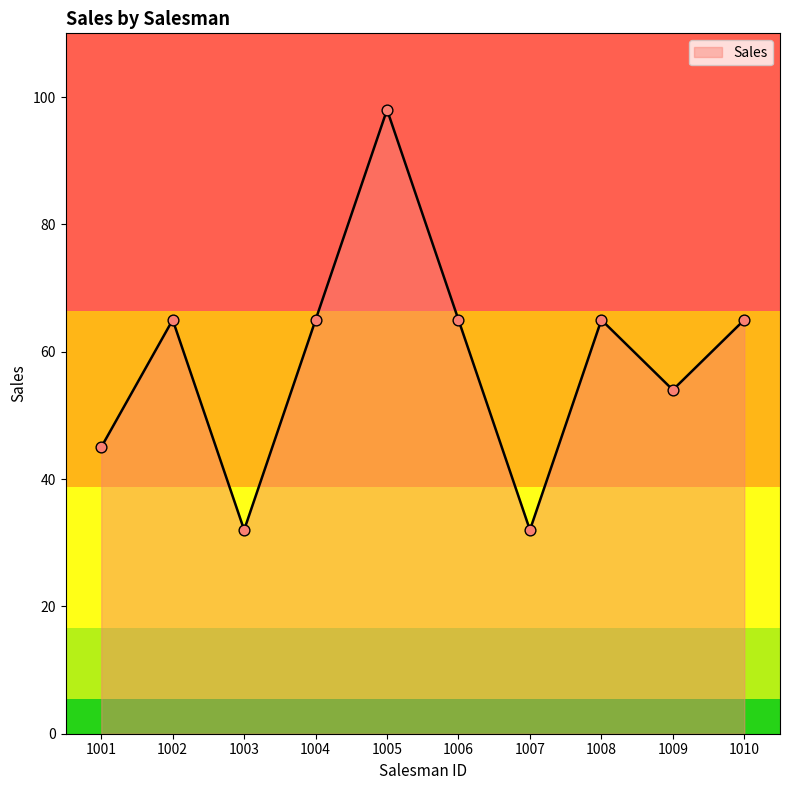

Which has a higher value, 1005 or 1008?

1005